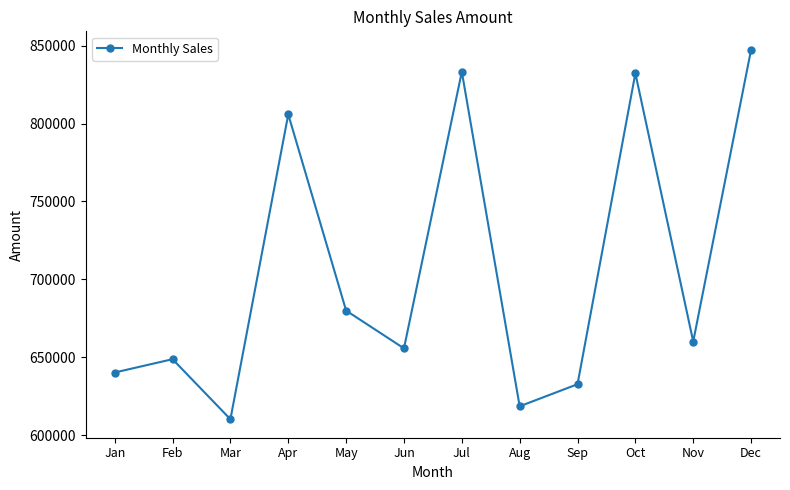

What is the maximum value shown in the chart?

847373